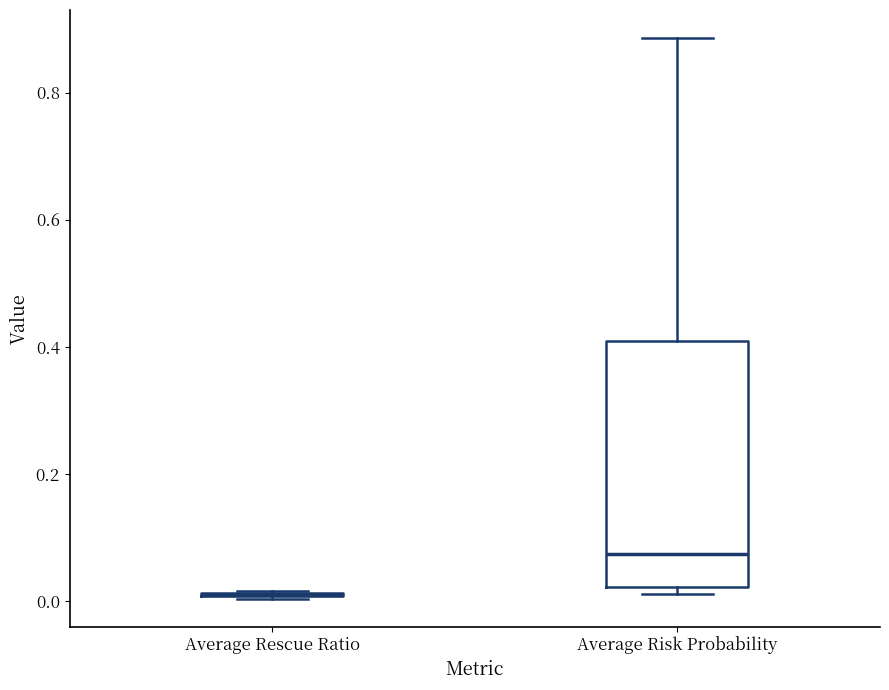

Which box is the tallest, from its lower edge to its upper edge?

Average Risk Probability